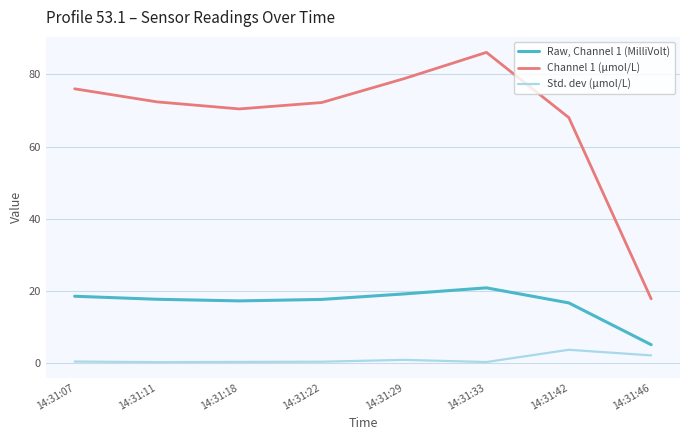

Which series has the largest range (max minus min)?

Channel 1 (μmol/L)